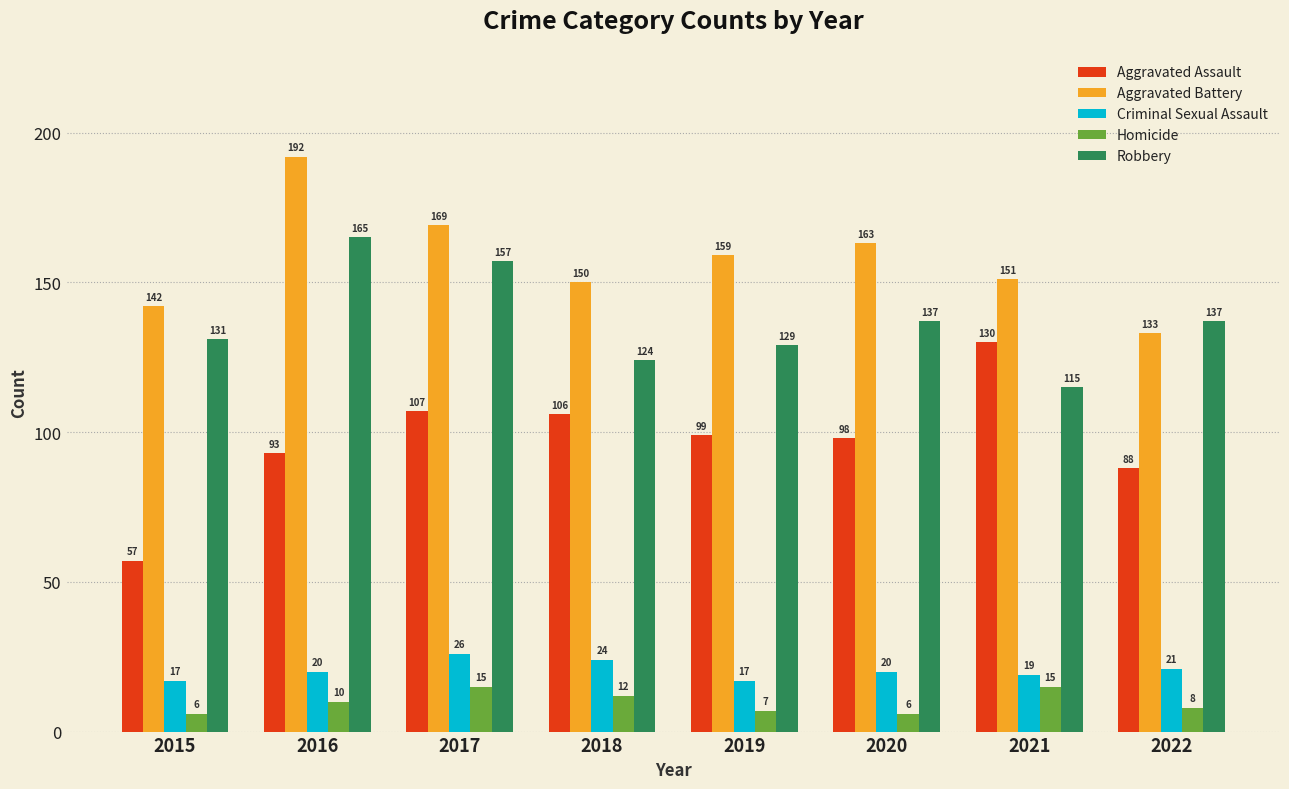

How many data points does each series have?

8